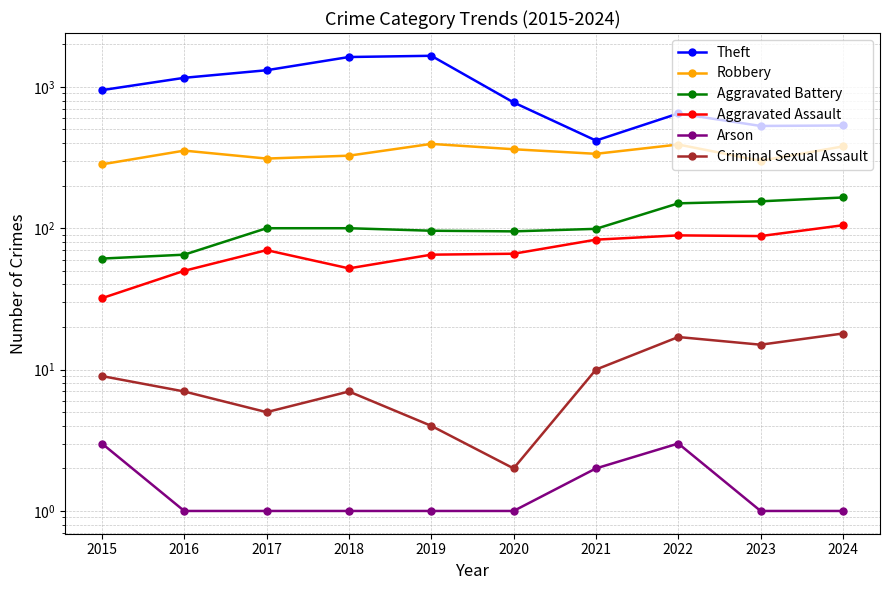

Read the Theft value at 2017, to the nearest 100.

1300